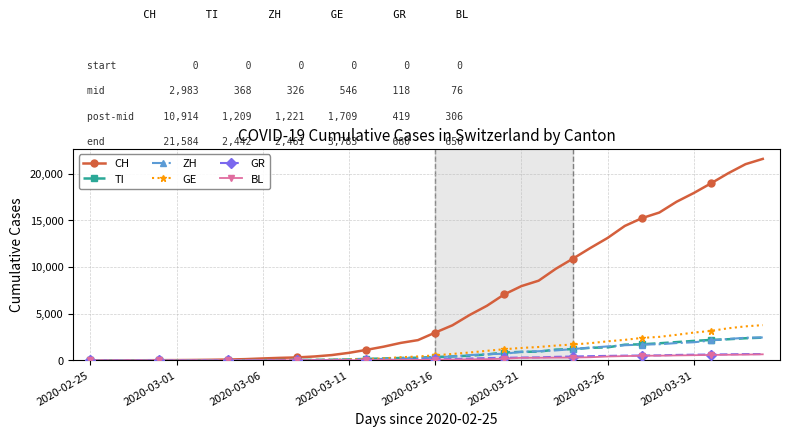

At how many categories does at least one series exceed 9459?

13